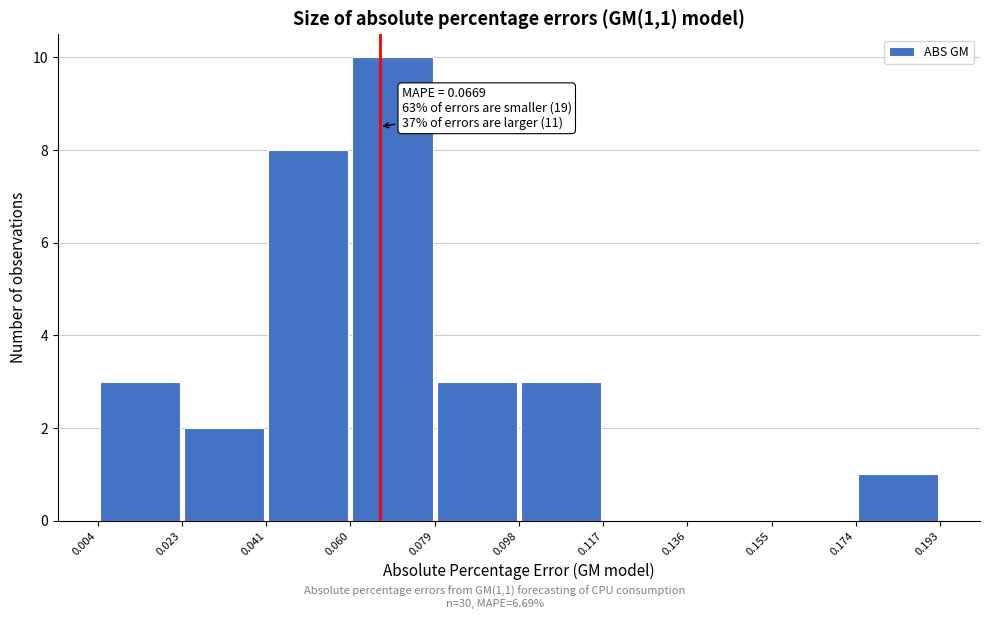

Which range on the x-axis has the tallest bar?

0.060 to 0.079